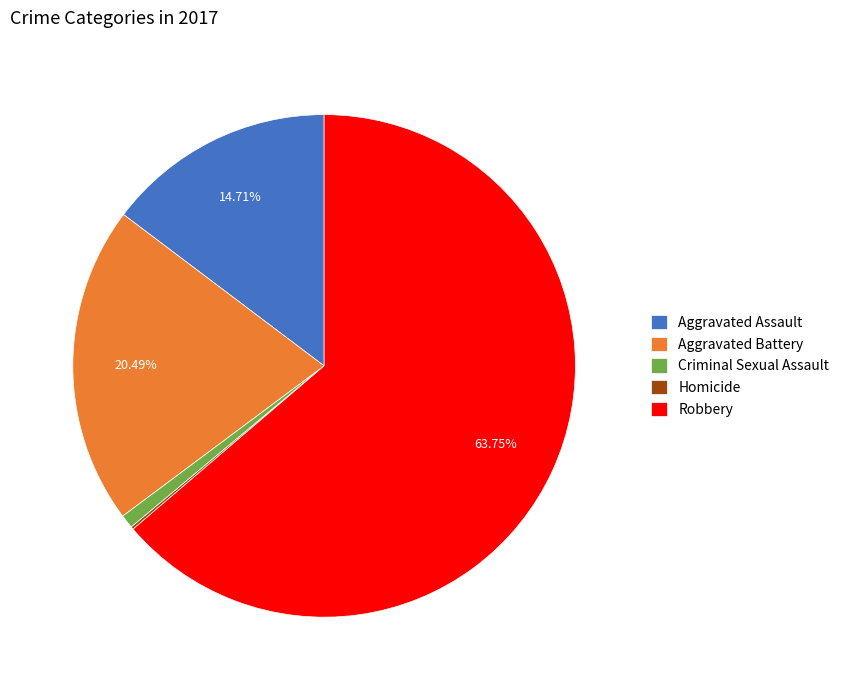

What is the total percentage of Robbery and Aggravated Battery?

84.2%